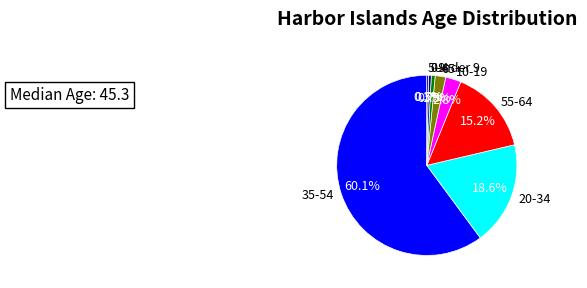

How many segments does this pie chart have?

8